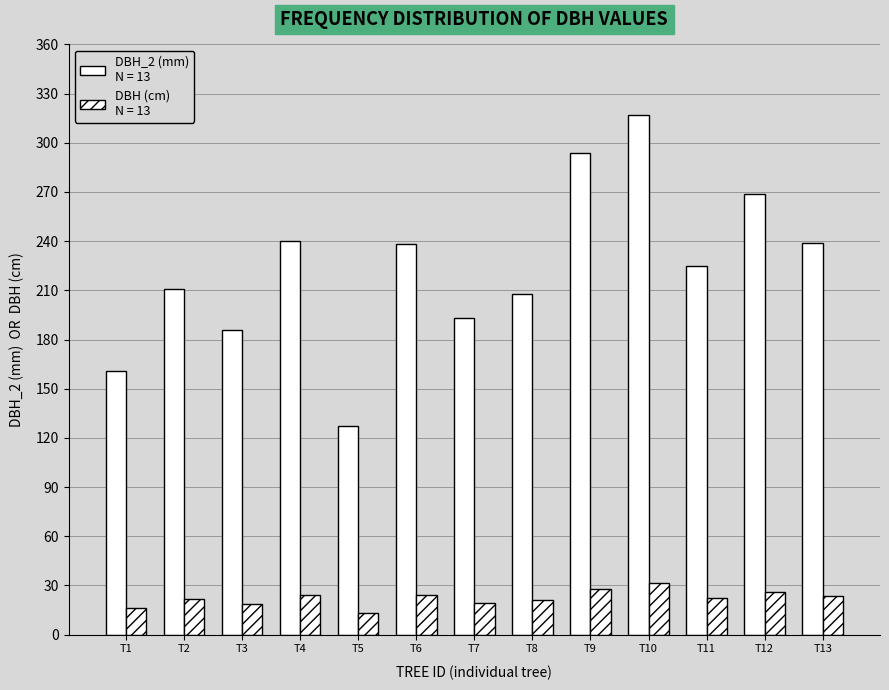

Is it true that dbh equals 15.2 at T10?

False